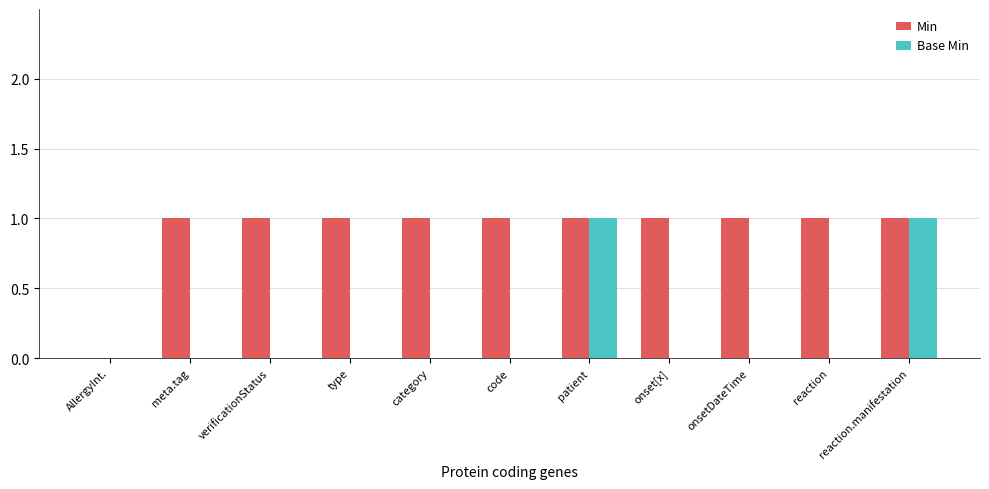

Is the value of Min at meta.tag greater than the value of Base Min at code?

Yes